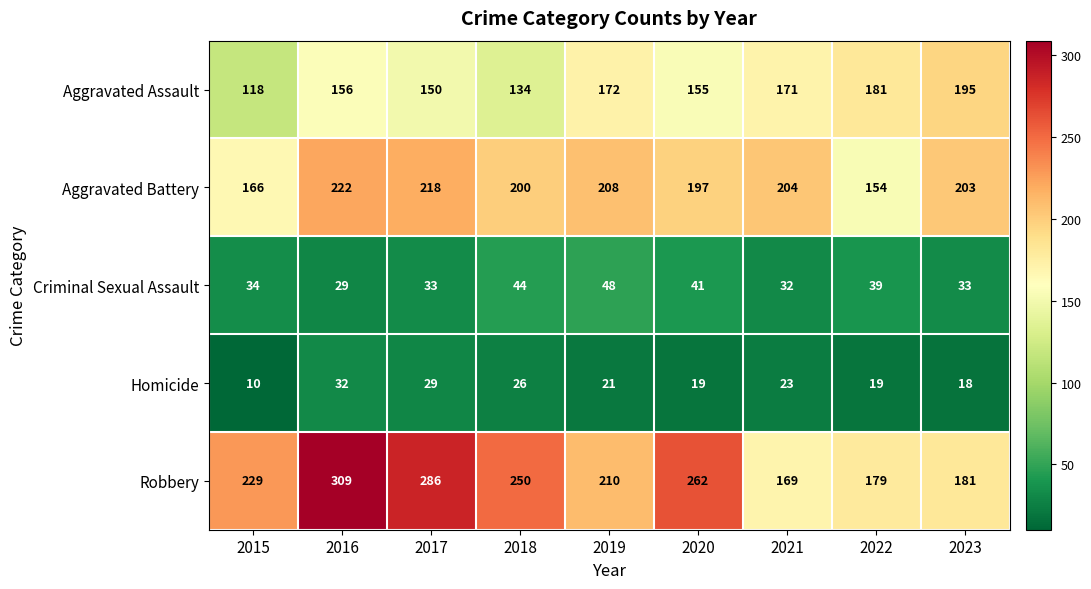

What is the sum of all Criminal Sexual Assault values?

333